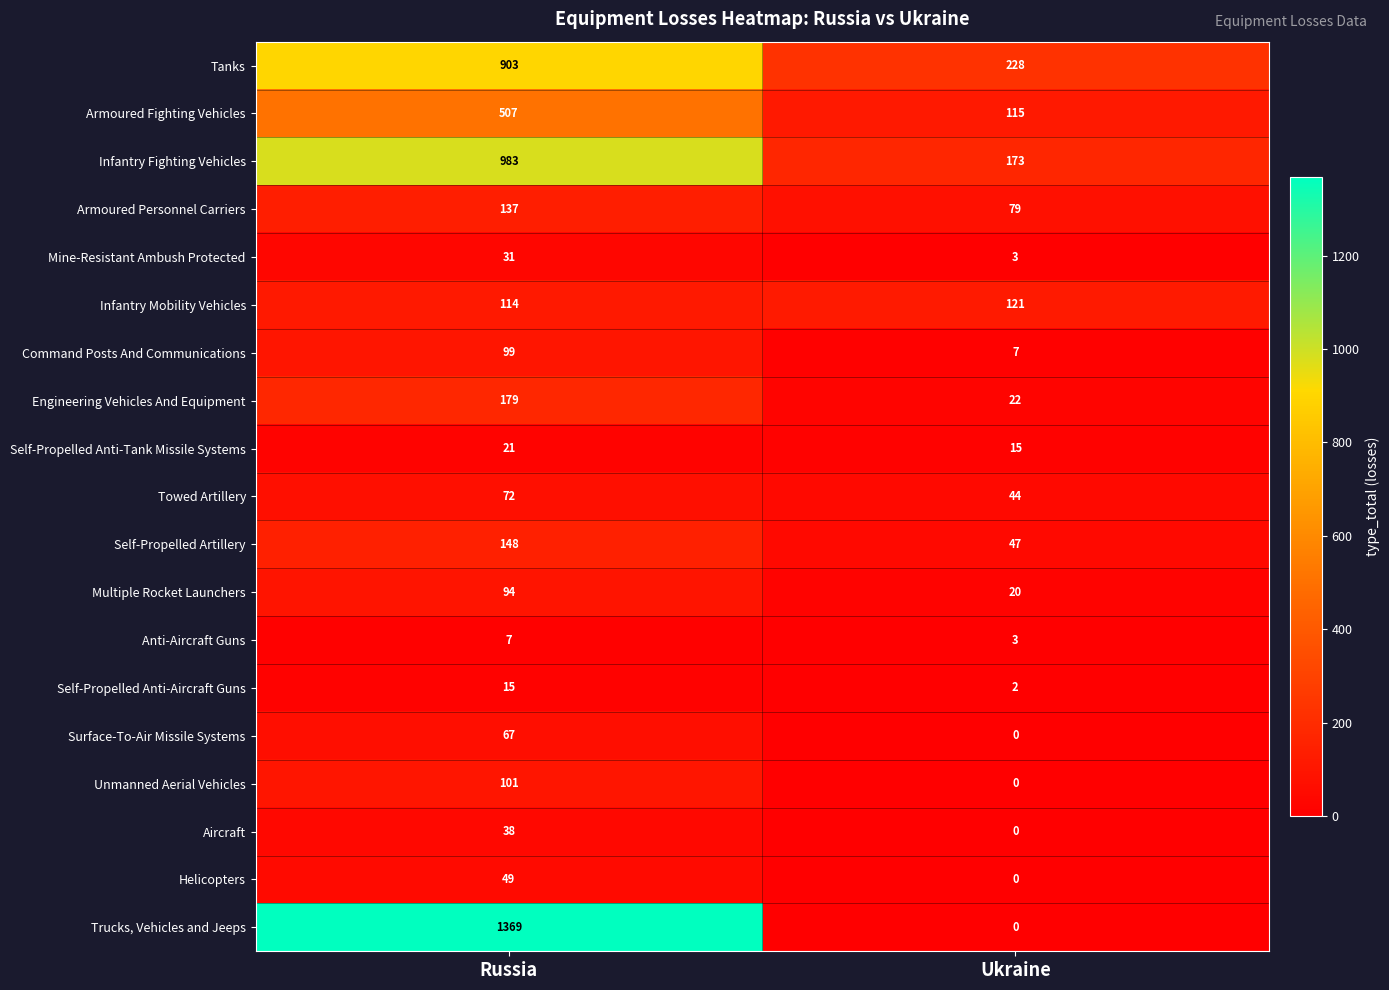

Where is Tanks nearest to the value 565?

Ukraine